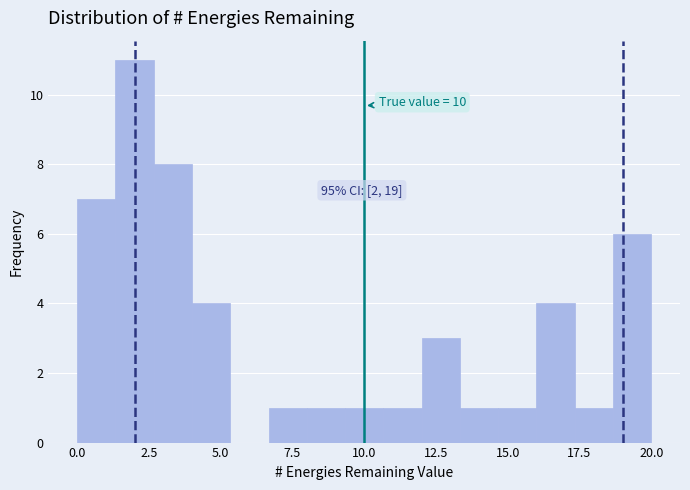

Around what value on the x-axis is the tallest bar? Give the approximate position of its centre, as read against the axis.

2.0